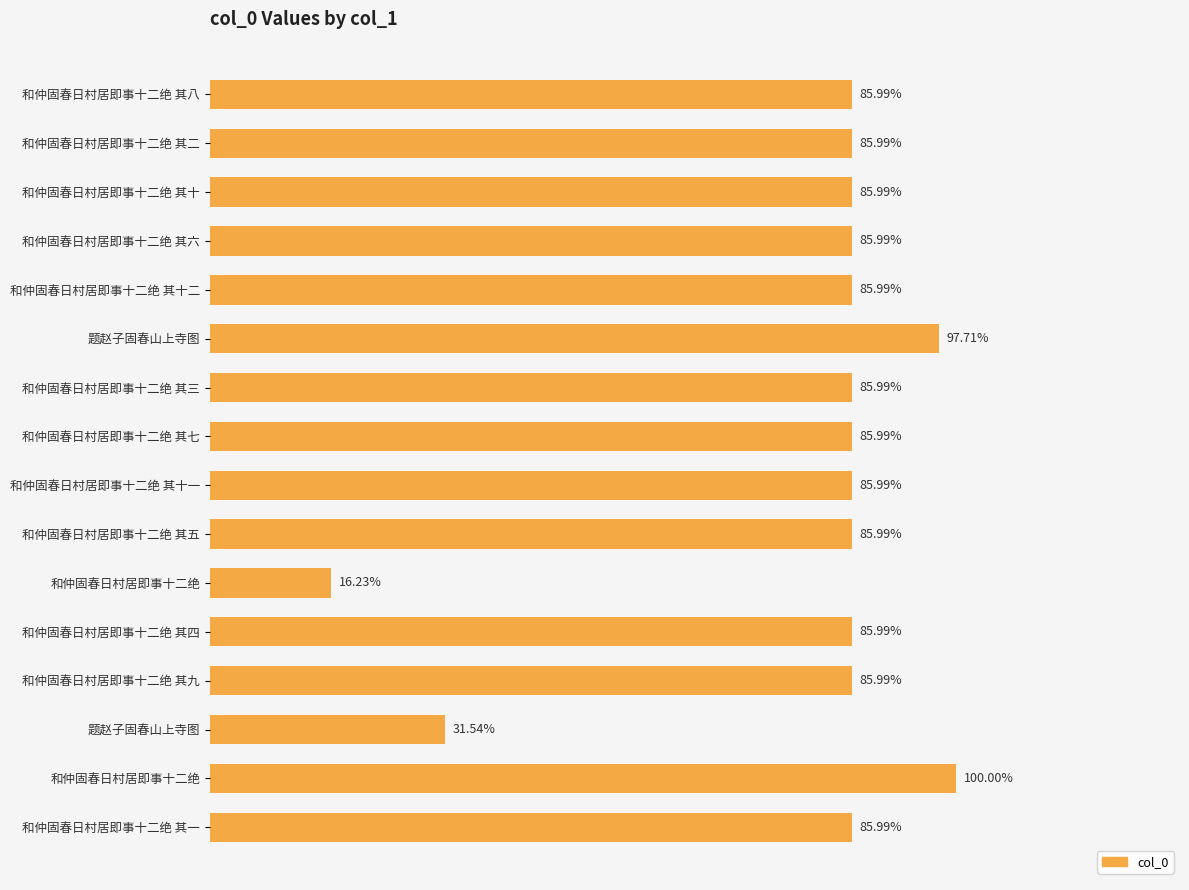

Does the chart contain any negative values?

No